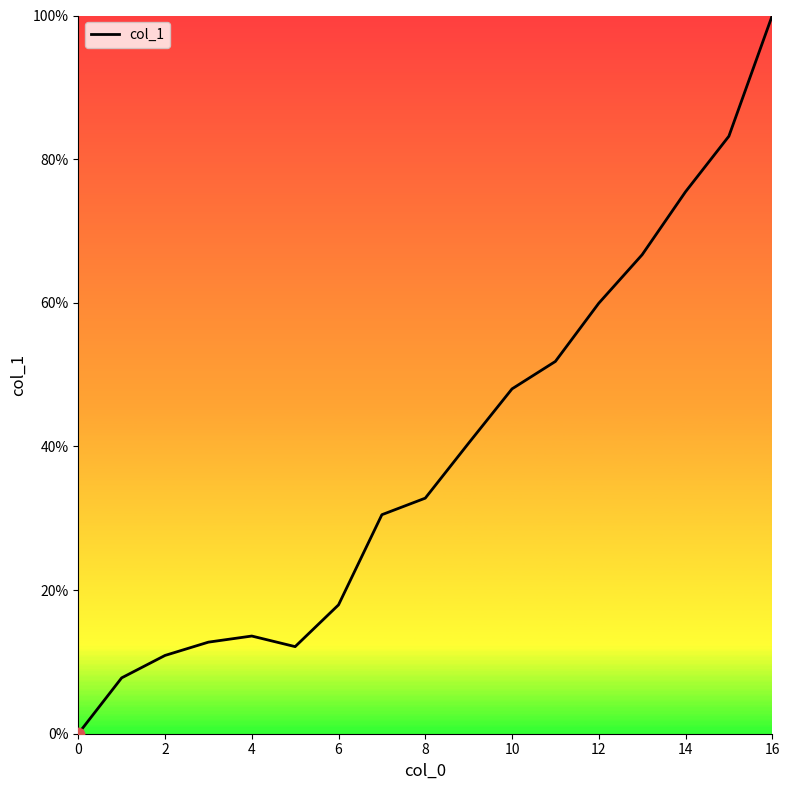

What is the difference between the maximum and minimum values?

100.0